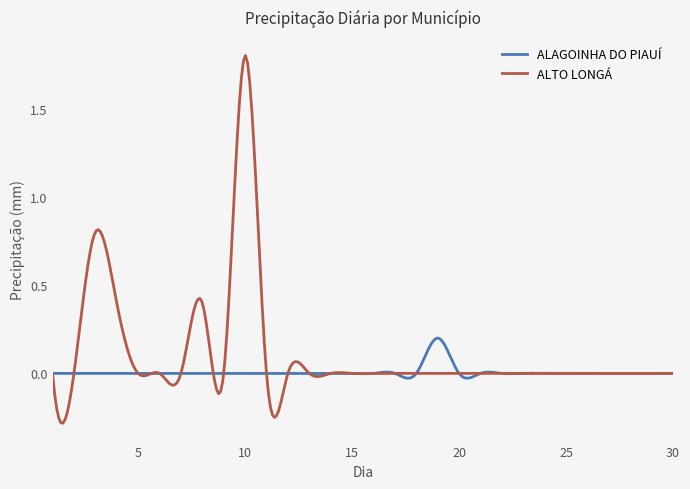

List the series in order of their overall mean, lowest first.

ALAGOINHA DO PIAUÍ, ALTO LONGÁ